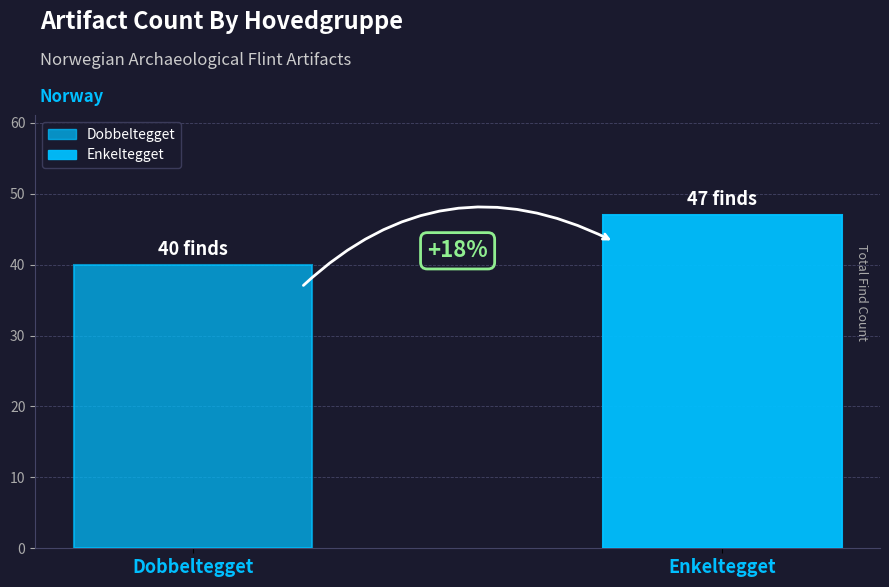

How many bars are there in each group?

2